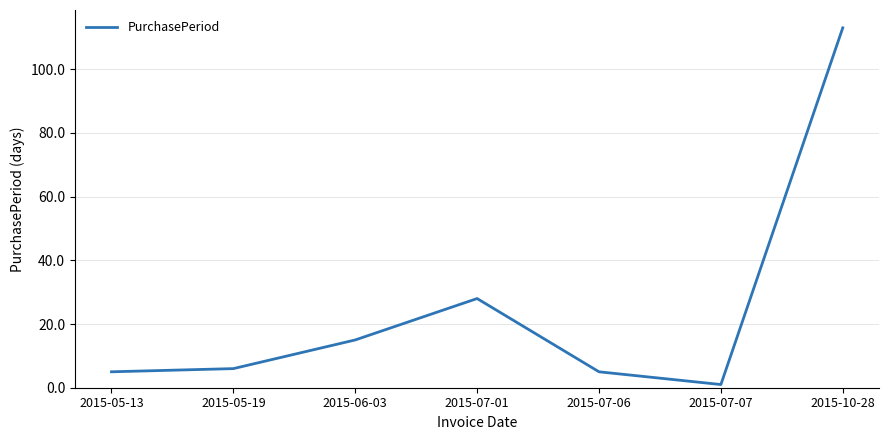

Reading left to right, list all the values displayed in this chart.

5	6	15	28	5	1	113